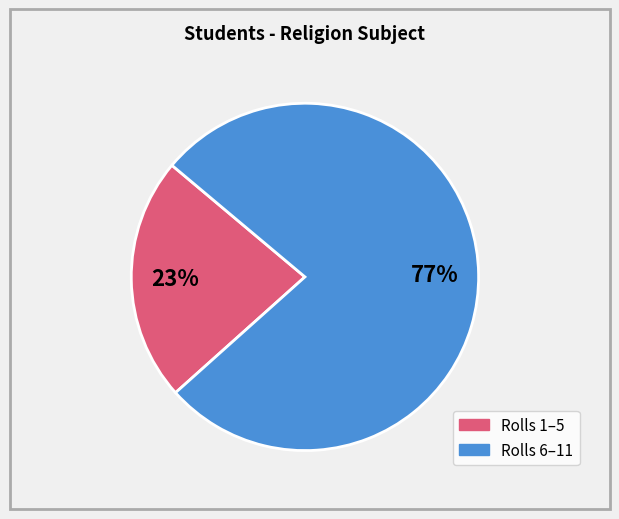

Count the number of slices in the pie.

2